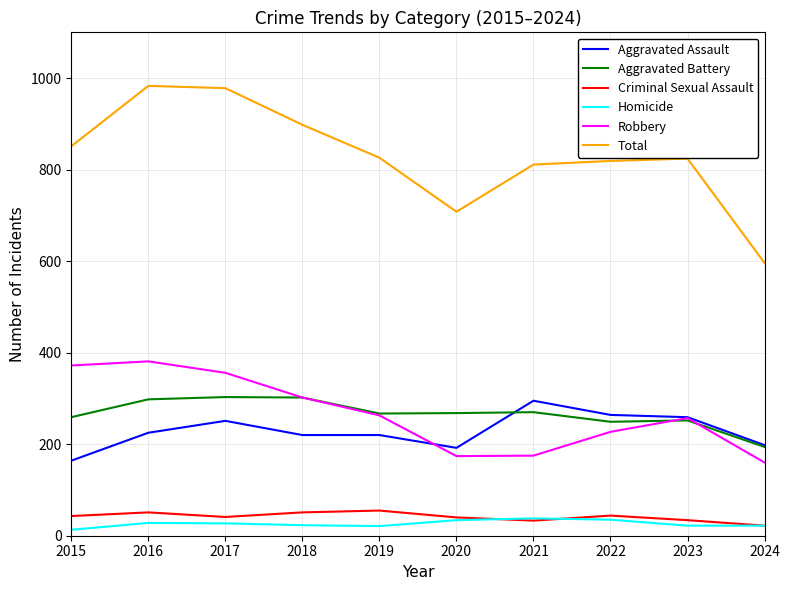

In Total, how many points are higher than both neighbors (excluding endpoints)?

2